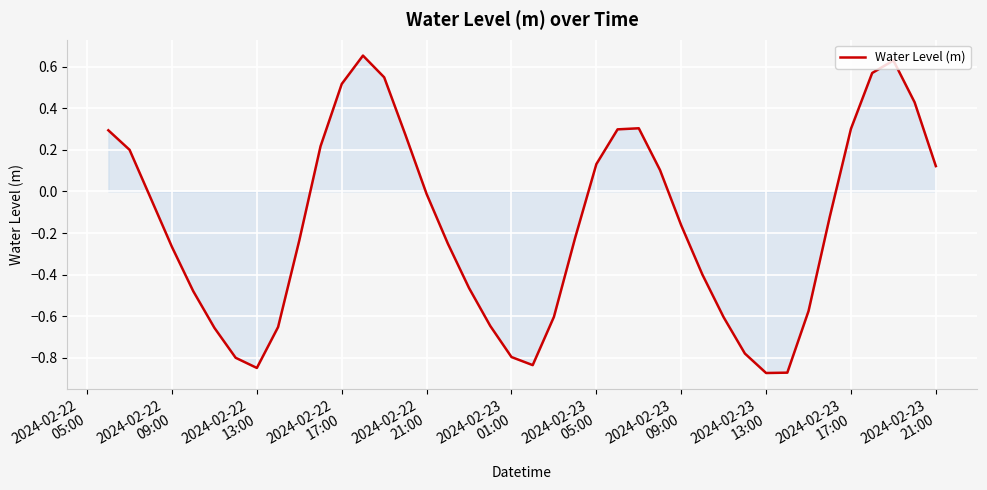

What is the difference between the maximum and minimum values?

1.5